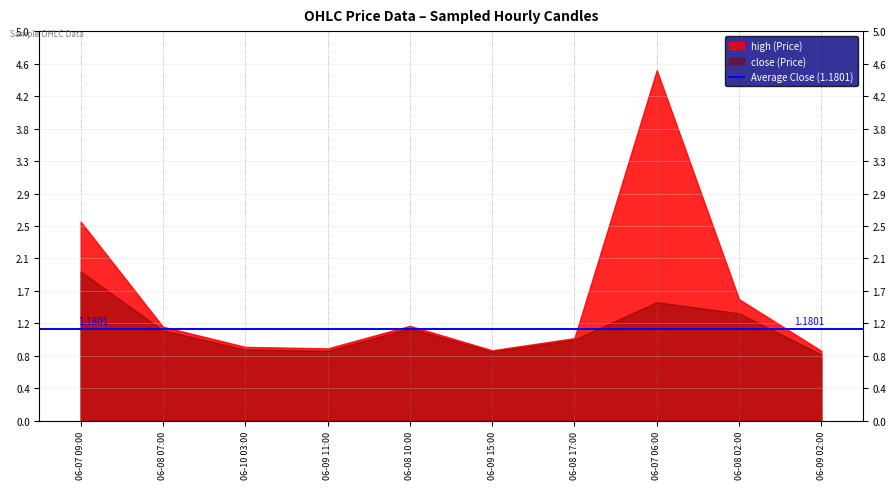

Which series has the widest spread of values?

high (Price)